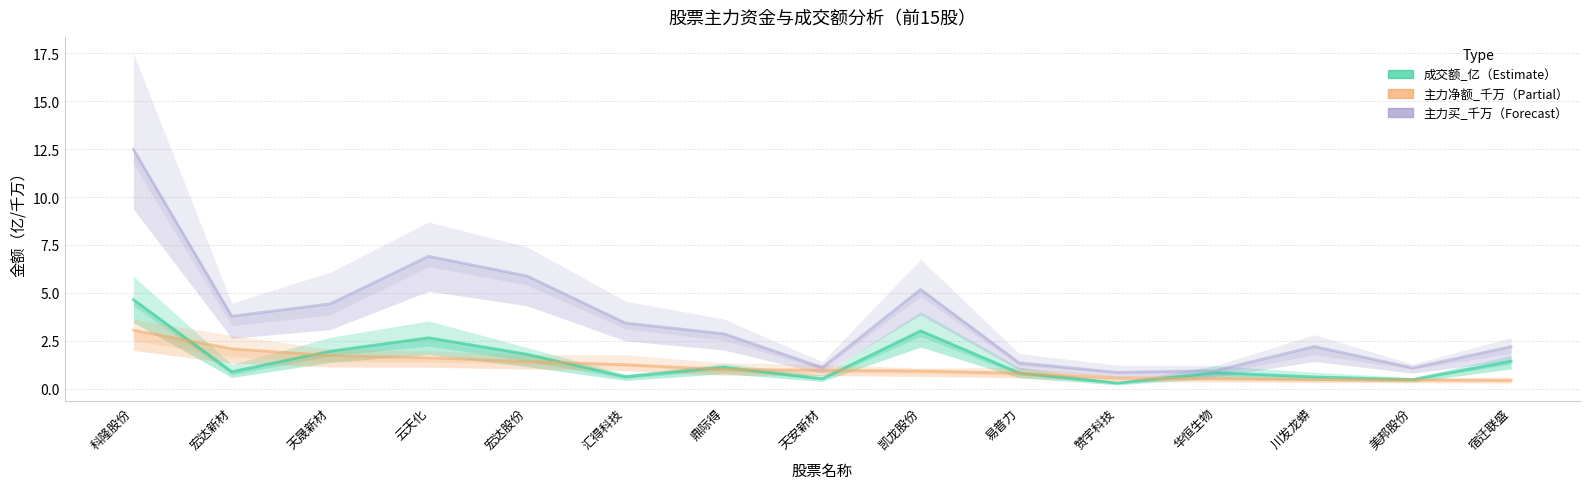

Where does the 主力买_千万 series first go above 2?

科隆股份